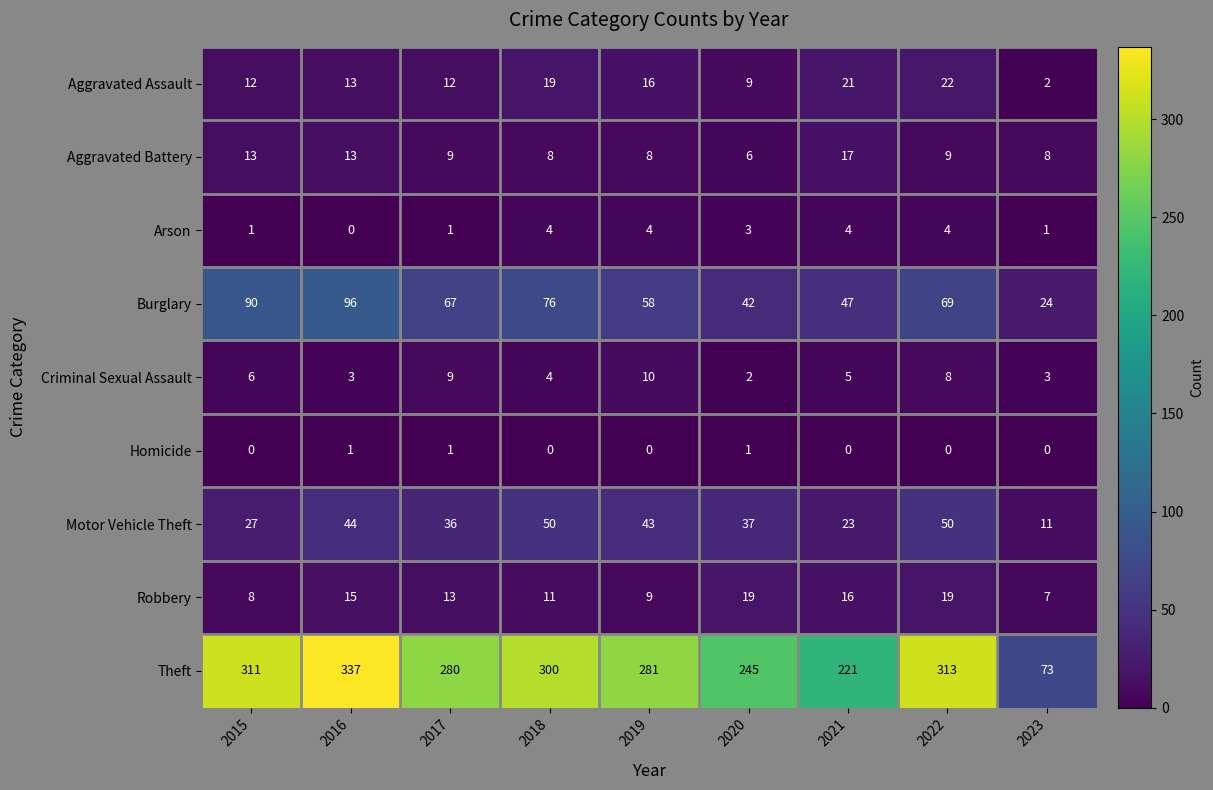

Read the Aggravated Battery value at 2016, to the nearest 10.

10